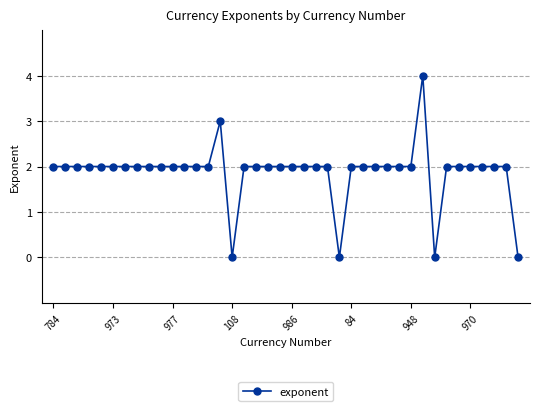

What is the difference between the maximum and minimum values?

4